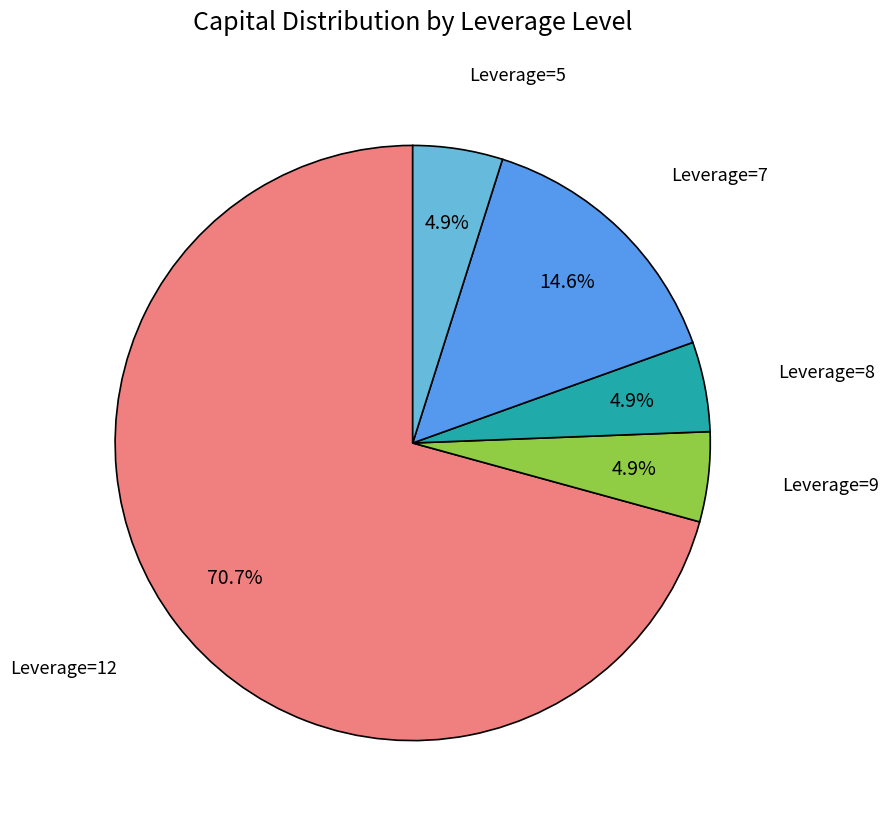

To the nearest percent, what portion does Leverage=8 represent?

5%